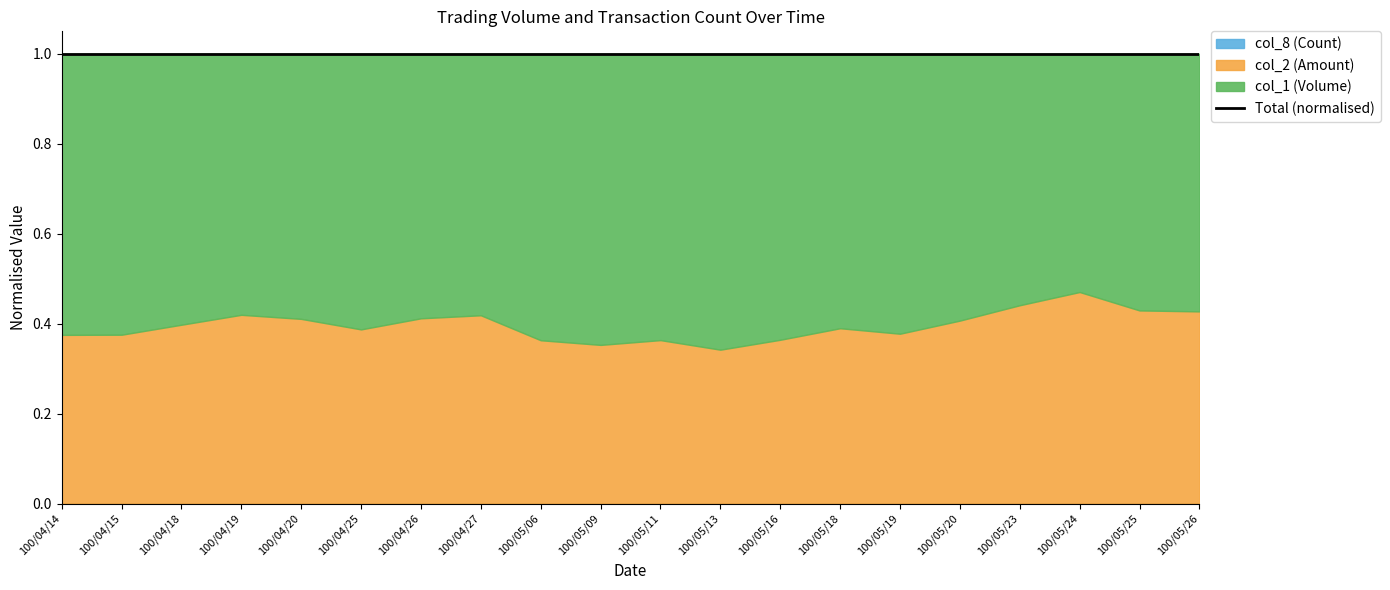

How many interior local peaks does the col_8 (Count) series have?

2